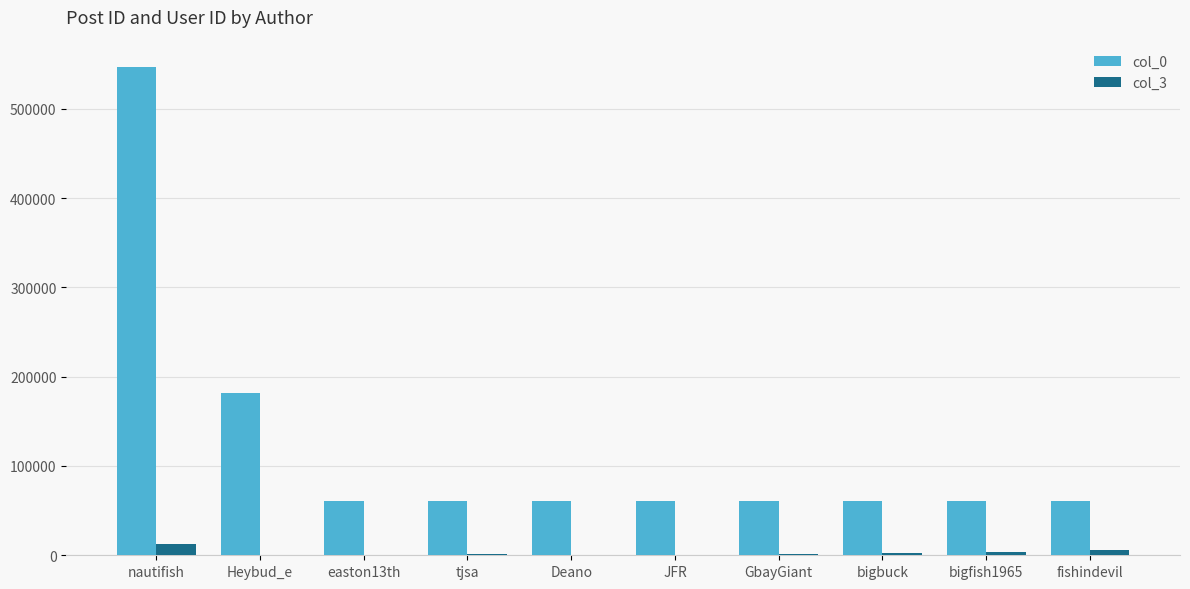

Is the value of col_0 at tjsa greater than the value of col_3 at GbayGiant?

Yes